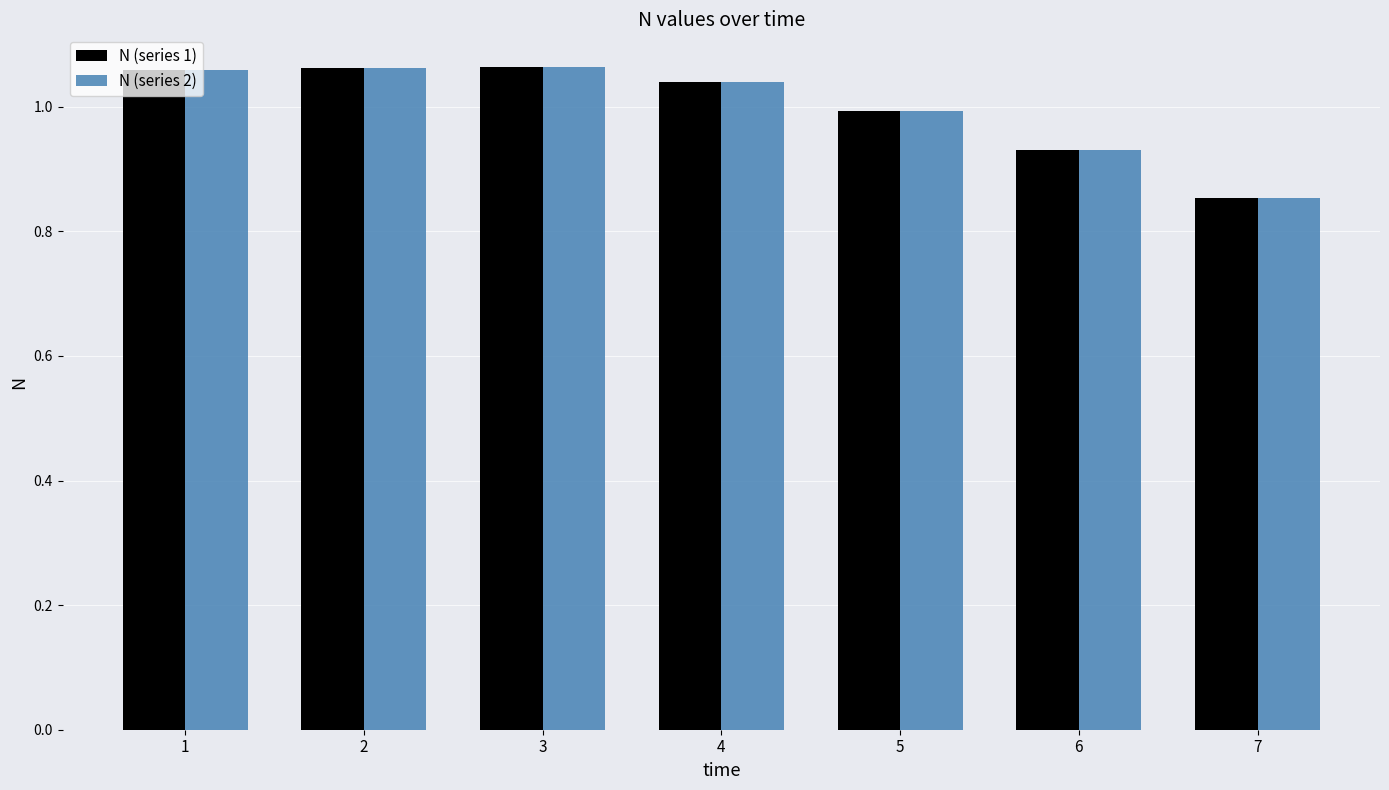

Which label corresponds to the smallest value in the chart?

7